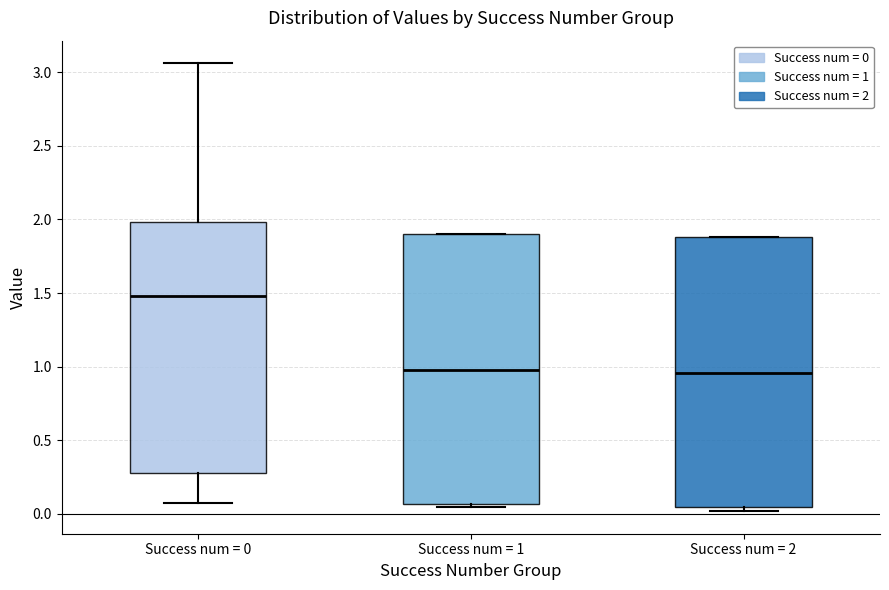

Which box has the highest median line?

Success num = 0